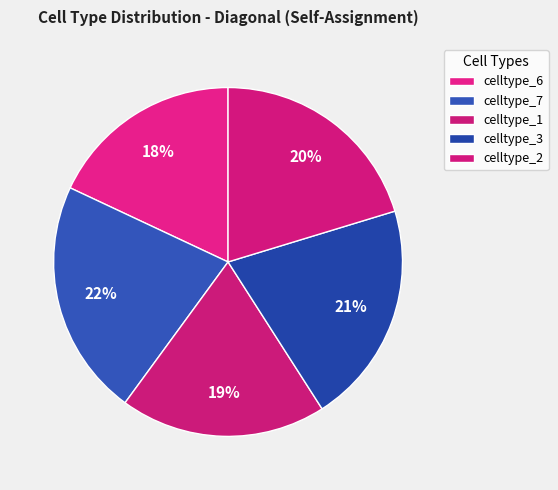

To the nearest percent, what portion does celltype_2 represent?

20%